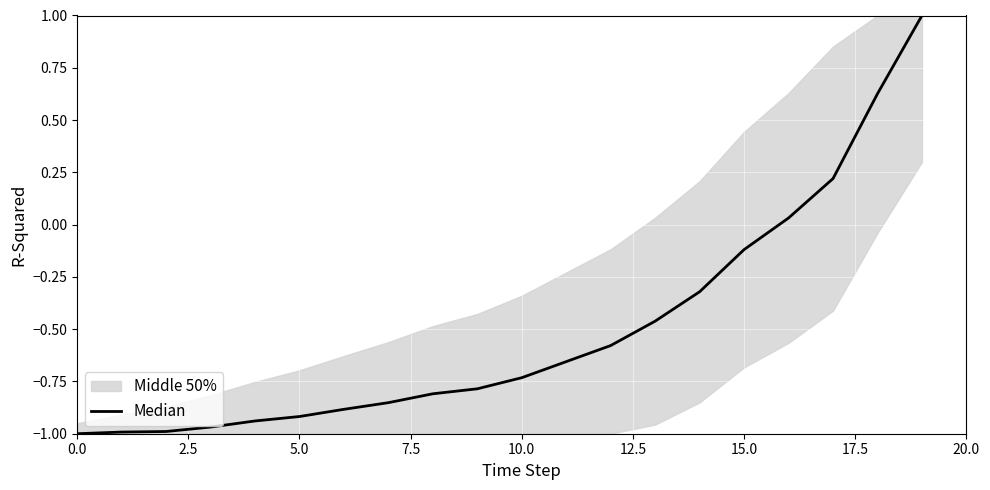

Reading left to right, transcribe all the data shown in this chart.

-1.0	-1.0	-1.0	-1.0	-0.9	-0.9	-0.9	-0.9	-0.8	-0.8	-0.7	-0.7	-0.6	-0.5	-0.3	-0.1	0.0	0.2	0.6	1.0